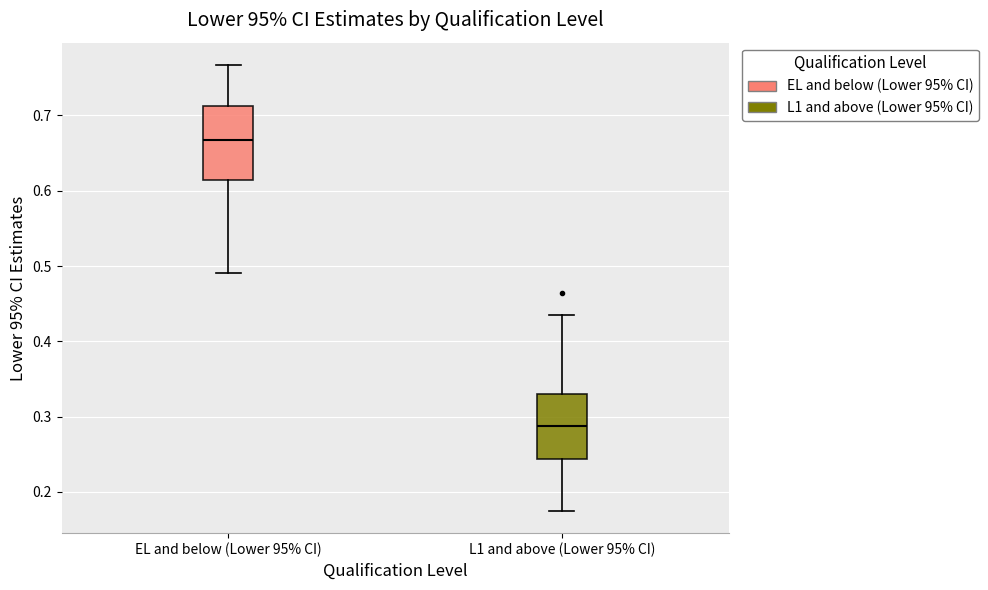

Where does the median line of the box for L1 and above (Lower 95% CI) sit on the y-axis? The values are not printed on the chart, so give them approximately, as read against the axis.

0.29